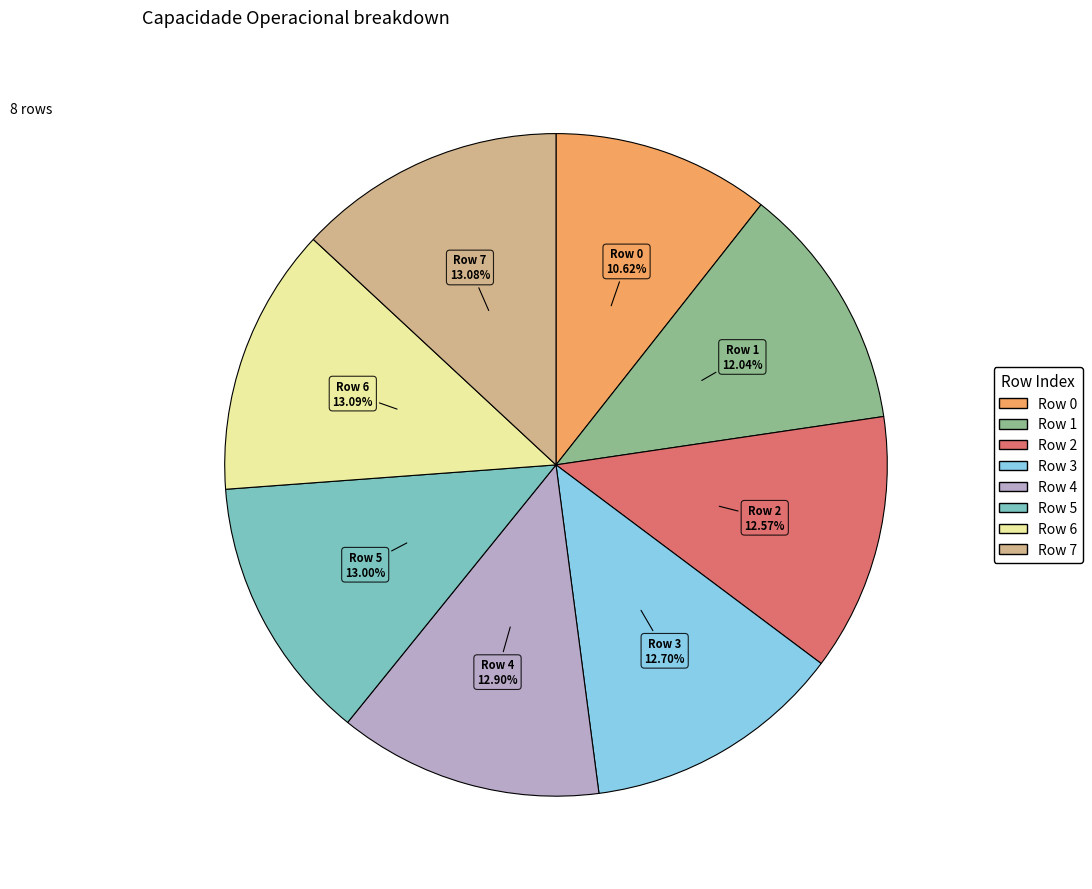

Which slice is the smallest?

Row 0